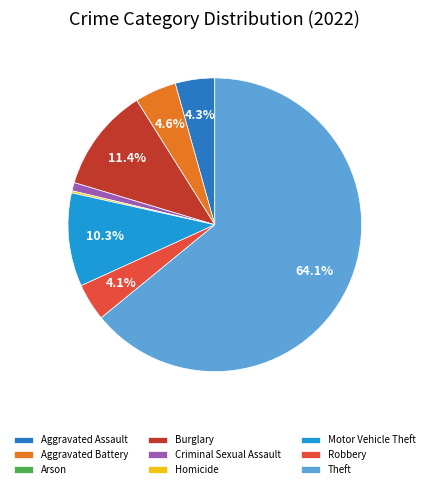

Which category accounts for the majority?

Theft